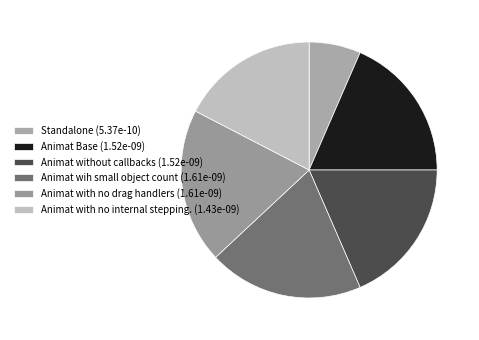

True or false: Animat wih small object count accounts for 31% of the total.

False